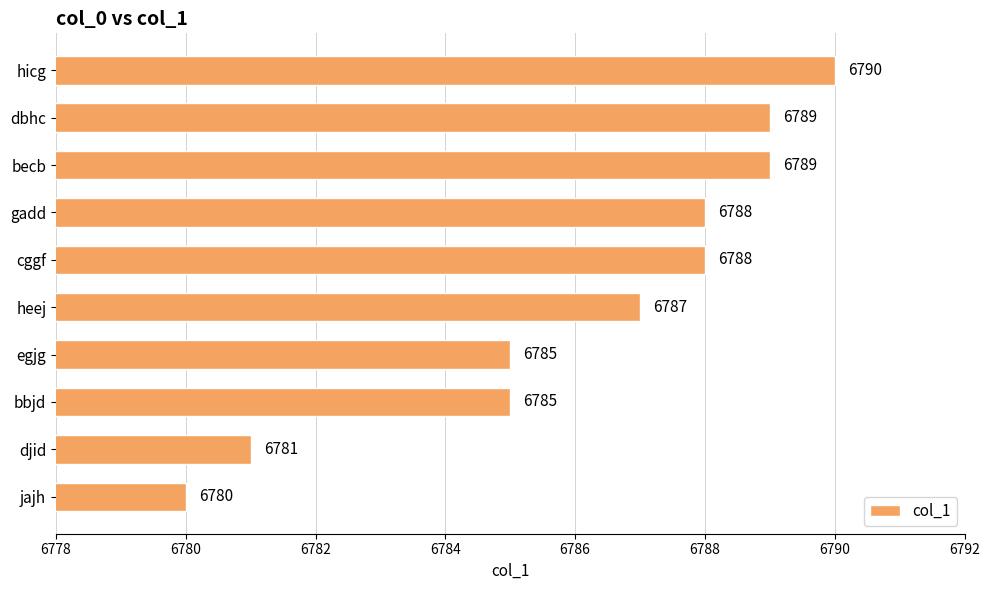

What is the change in value from cggf to becb?

+1